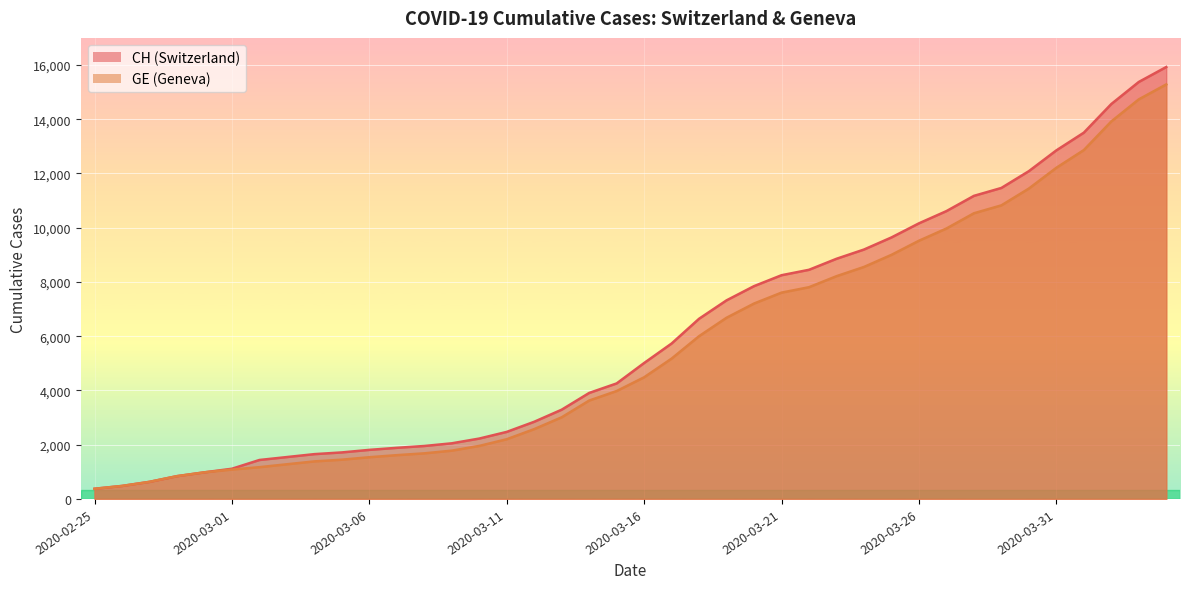

Which has a higher value, 2020-03-17 or 2020-02-26?

2020-03-17